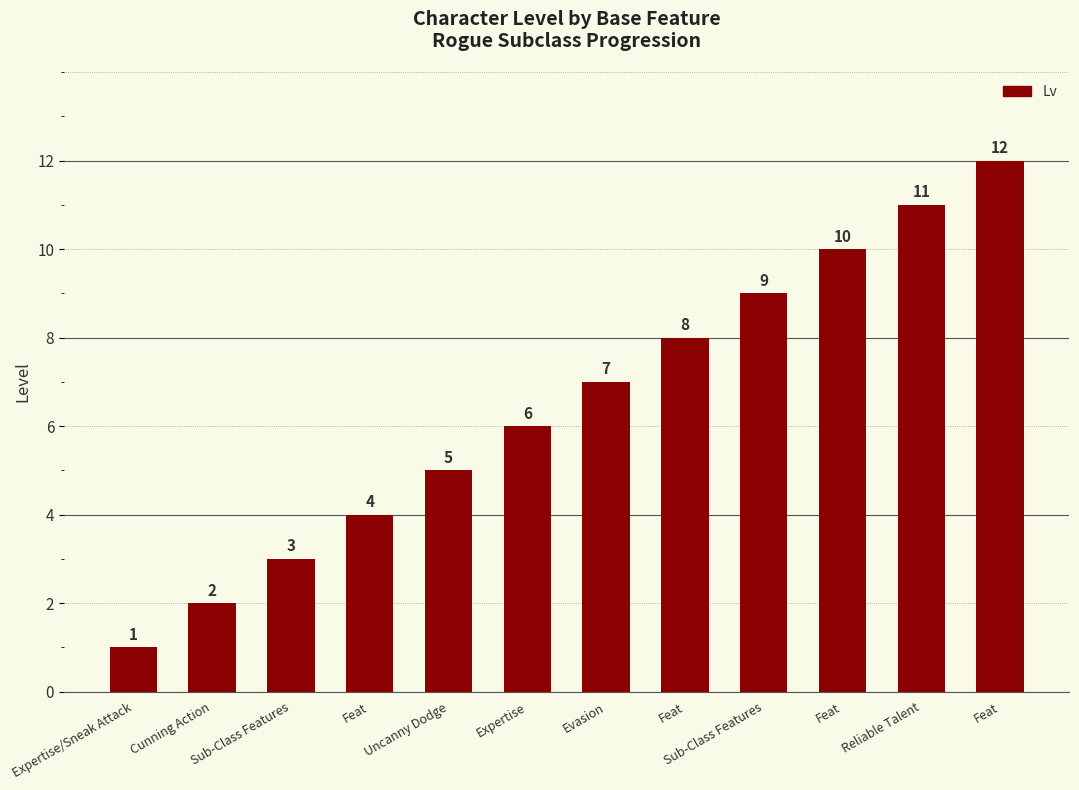

Does the chart contain any negative values?

No